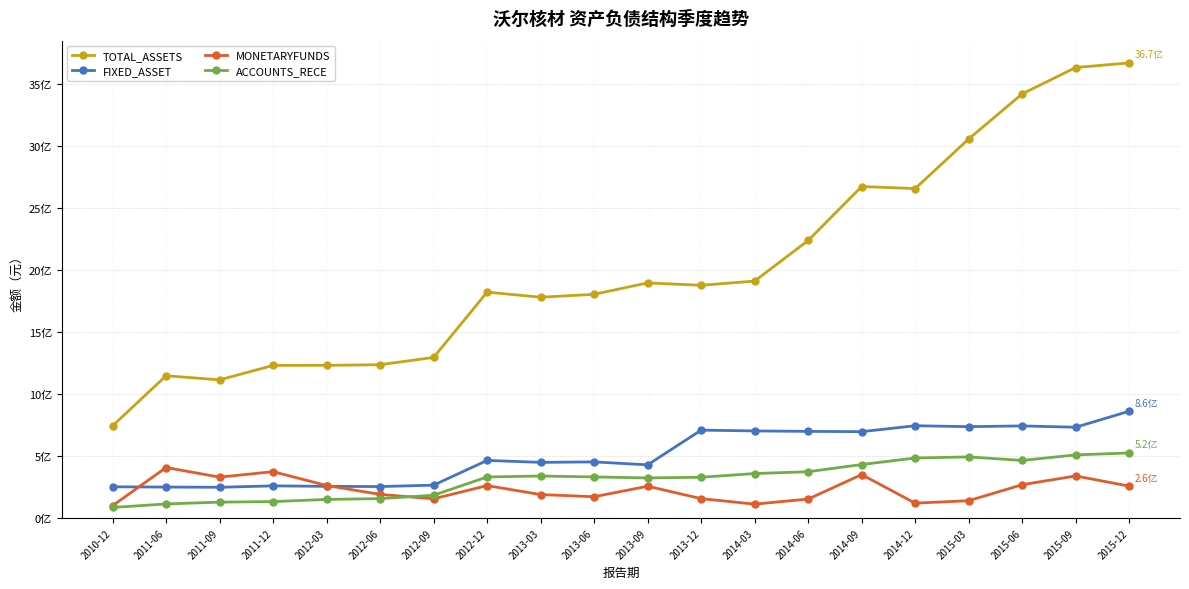

Is it true that ACCOUNTS_RECE equals 524986534.8 at 2015-12?

True